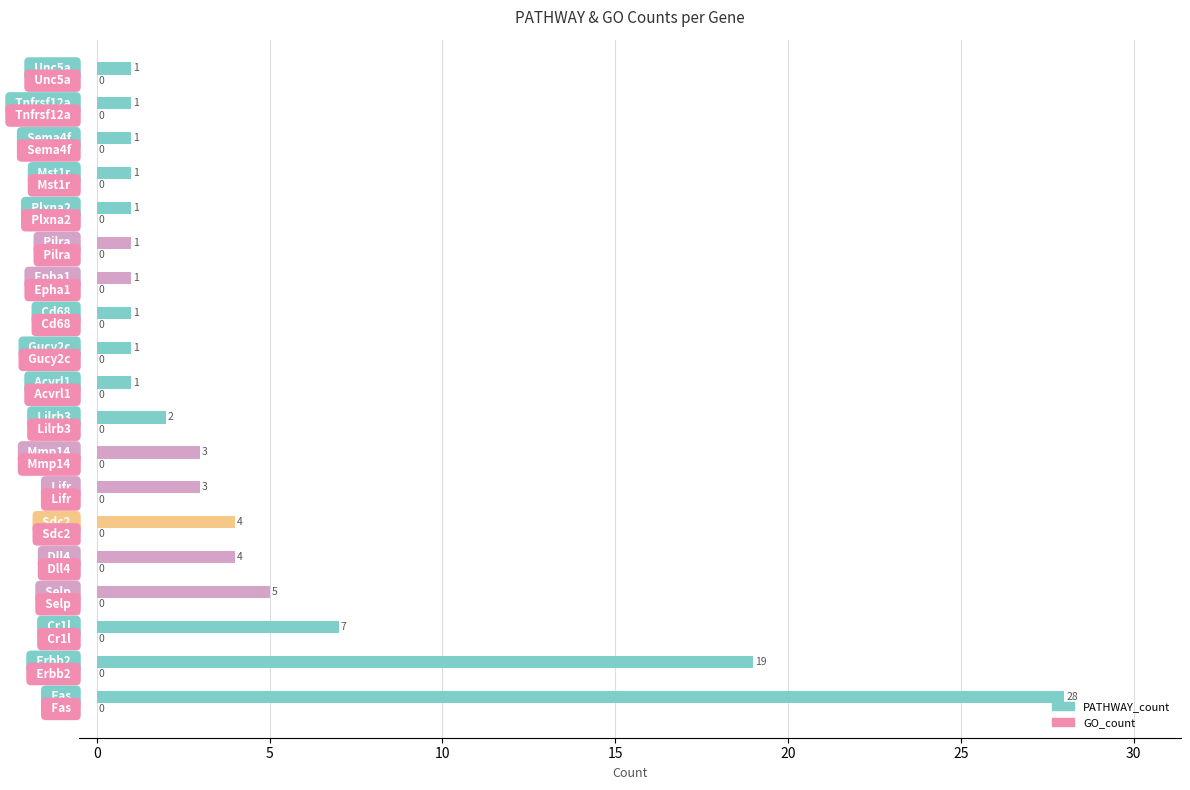

What is the difference between the maximum and second lowest values?

27